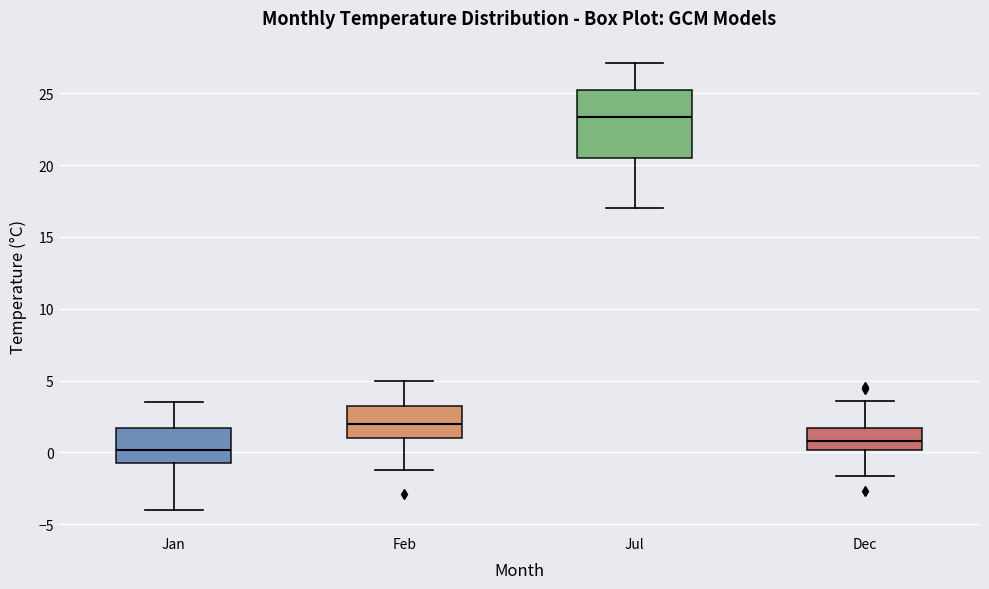

Reading left to right, read every box against the y-axis: the position of its median line, the range the box covers, and the ends of its whiskers. The values are not printed on the chart, so give them approximately, as read against the axis.

Jan: median 0.0, box -0.5 to 1.5, whiskers -4.0 to 3.5
Feb: median 2.0, box 1.0 to 3.0, whiskers -1.5 to 5.0
Jul: median 23.5, box 20.5 to 25.0, whiskers 17.0 to 27.0
Dec: median 1.0, box 0.0 to 1.5, whiskers -1.5 to 3.5